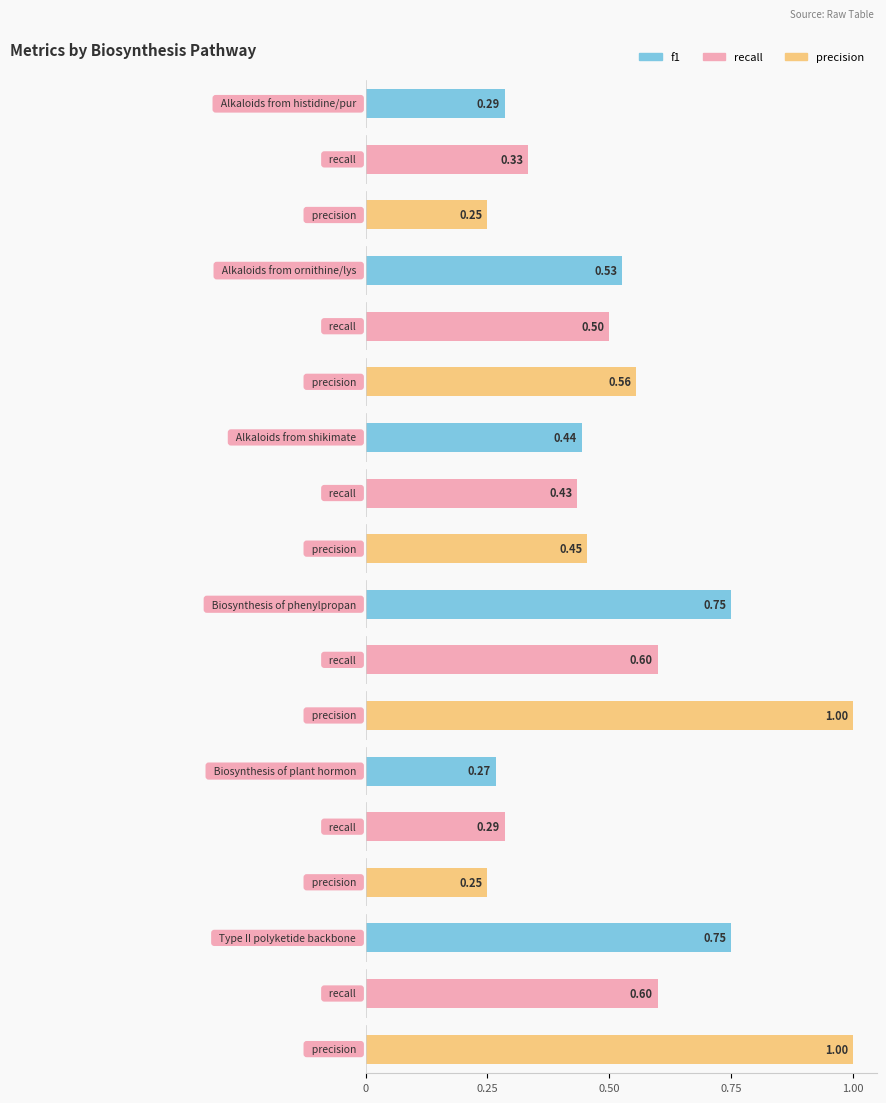

At which label does f1 reach its minimum?

Biosynthesis of plant hormones